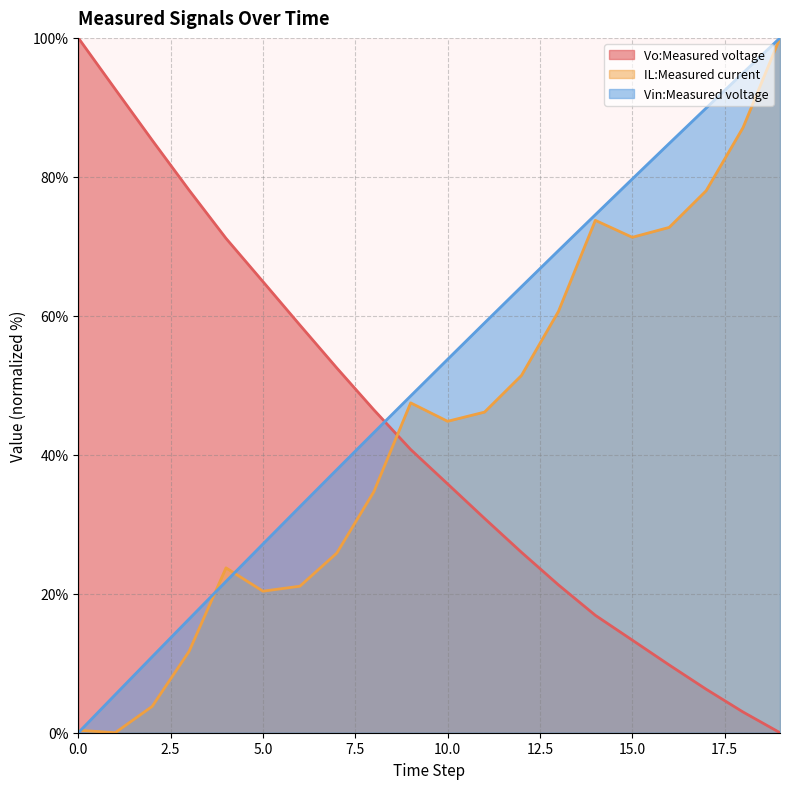

List the labels in order of IL:Measured current value, smallest first.

1, 0, 2, 3, 5, 6, 4, 7, 8, 10, 11, 9, 12, 13, 15, 16, 14, 17, 18, 19